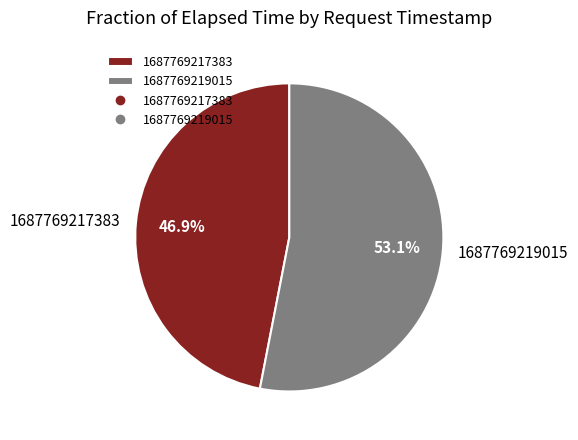

To the nearest percent, what is the average slice percentage?

50%